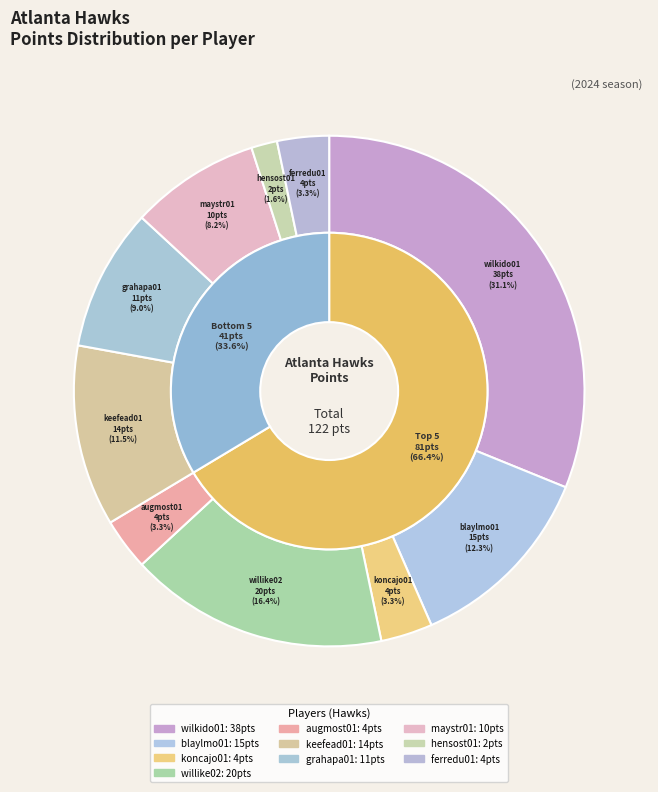

Rank the categories by value from highest to lowest.

wilkido01, willike02, blaylmo01, keefead01, grahapa01, maystr01, koncajo01, augmost01, ferredu01, hensost01